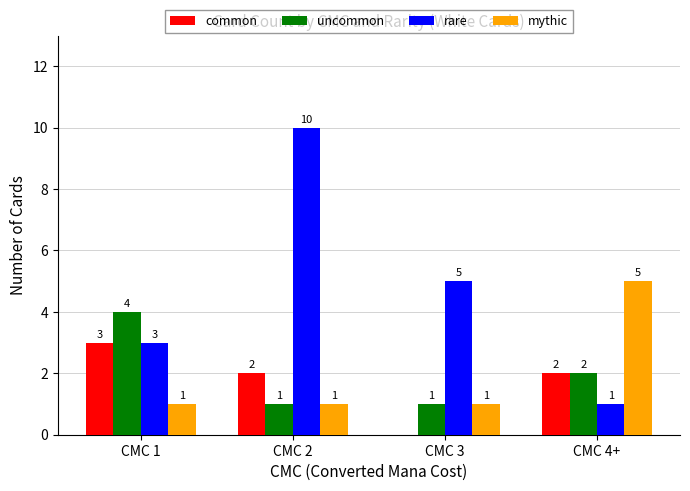

At which category is the sum across all series the highest?

CMC 2